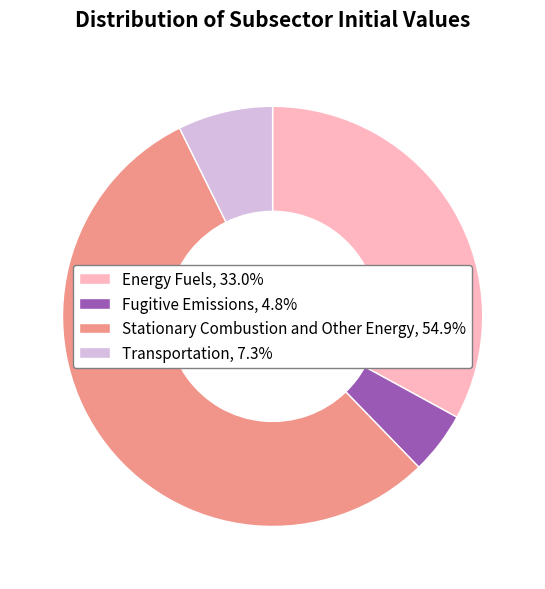

True or false: Stationary Combustion and Other Energy accounts for 55% of the total.

True